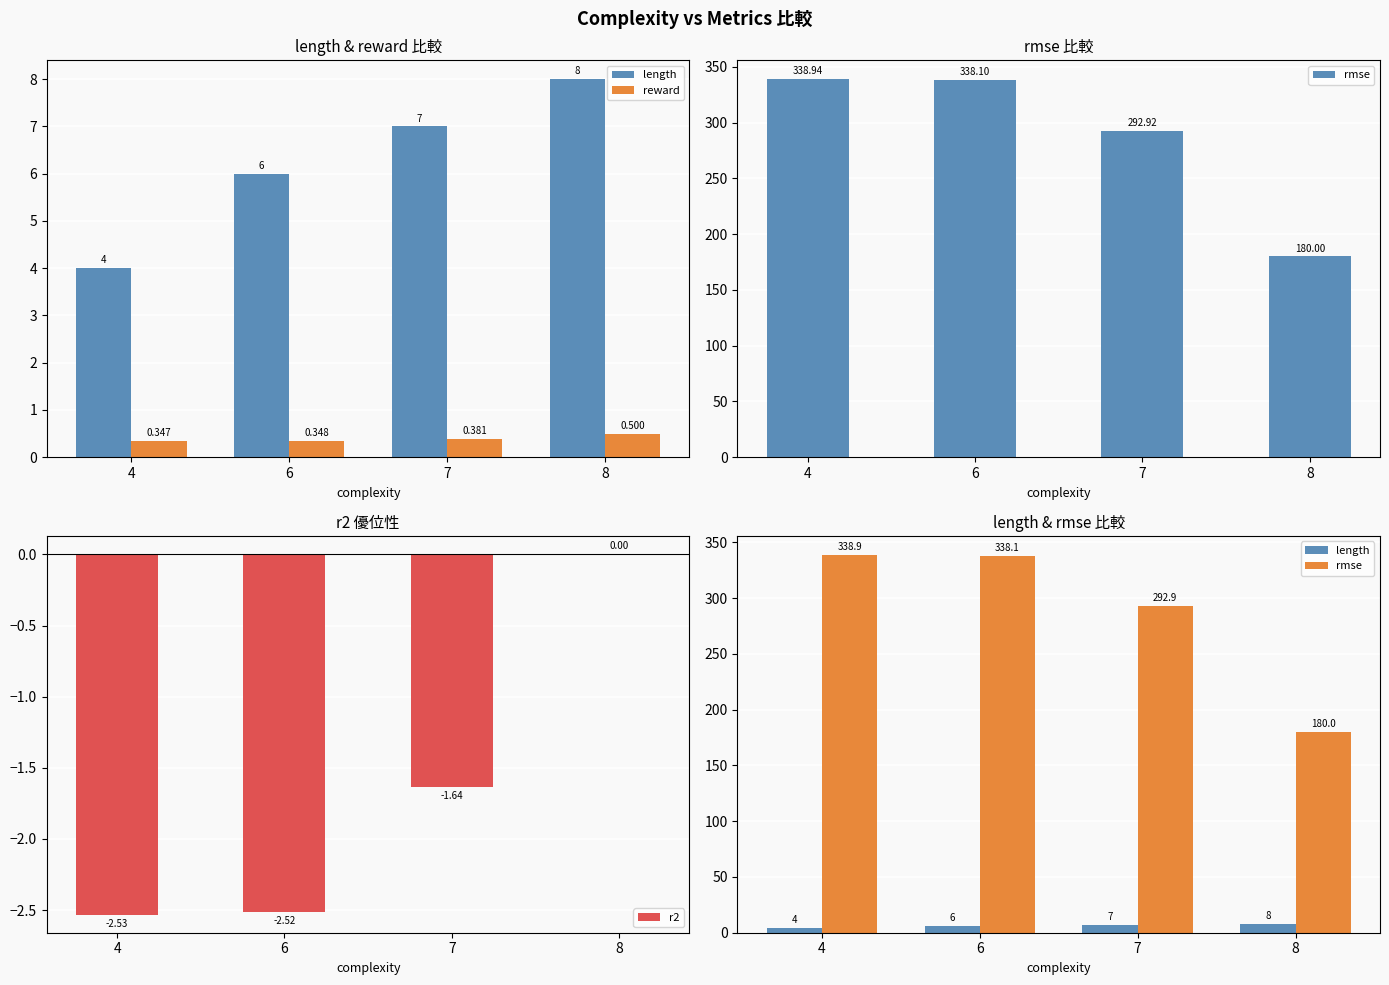

At which category is the sum across all series the highest?

6